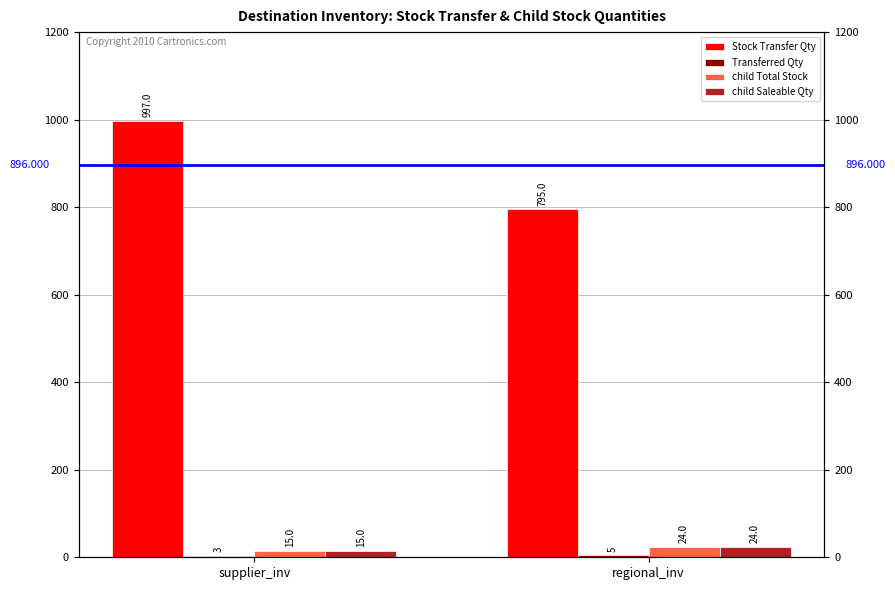

What are all the series names shown in the legend?

Stock Transfer Qty, Transferred Qty, child Total Stock, child Saleable Qty